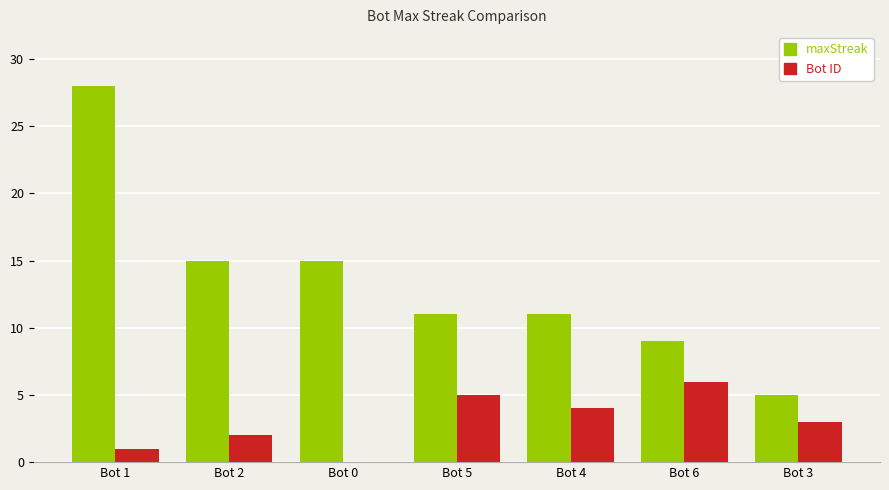

Between Bot 1 and Bot 2, which series saw the biggest shift?

maxStreak